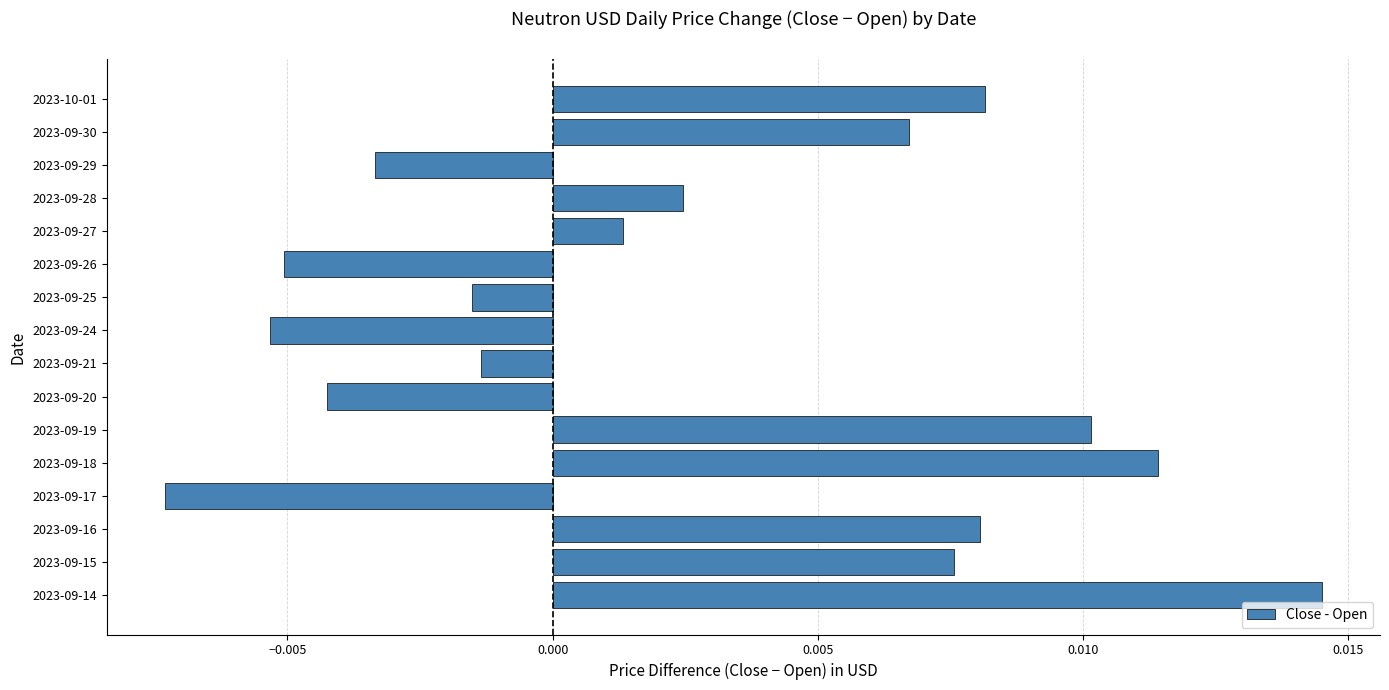

Between 2023-09-25 and 2023-09-30, which is larger?

2023-09-30